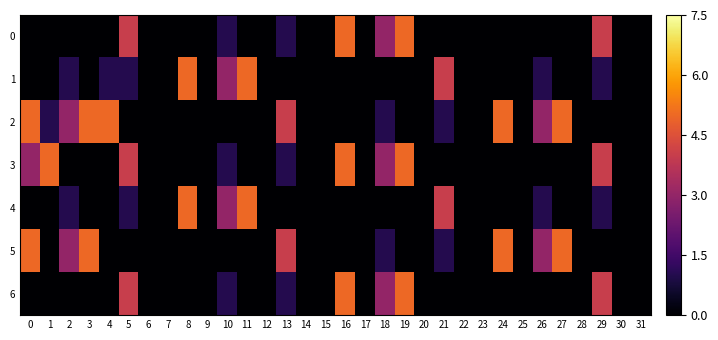

How many distinct data groups are displayed?

7